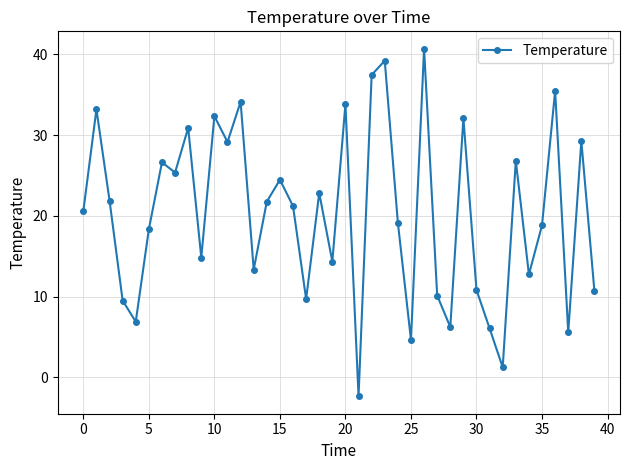

How many values are above zero?

39